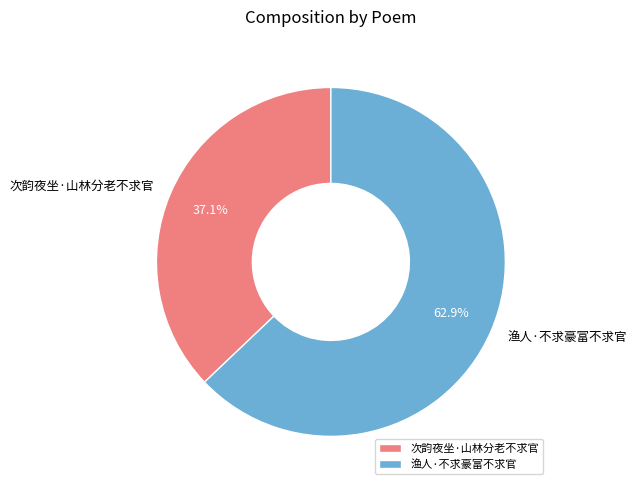

What portion of the pie excludes 渔人·不求豪富不求官?

37.1%